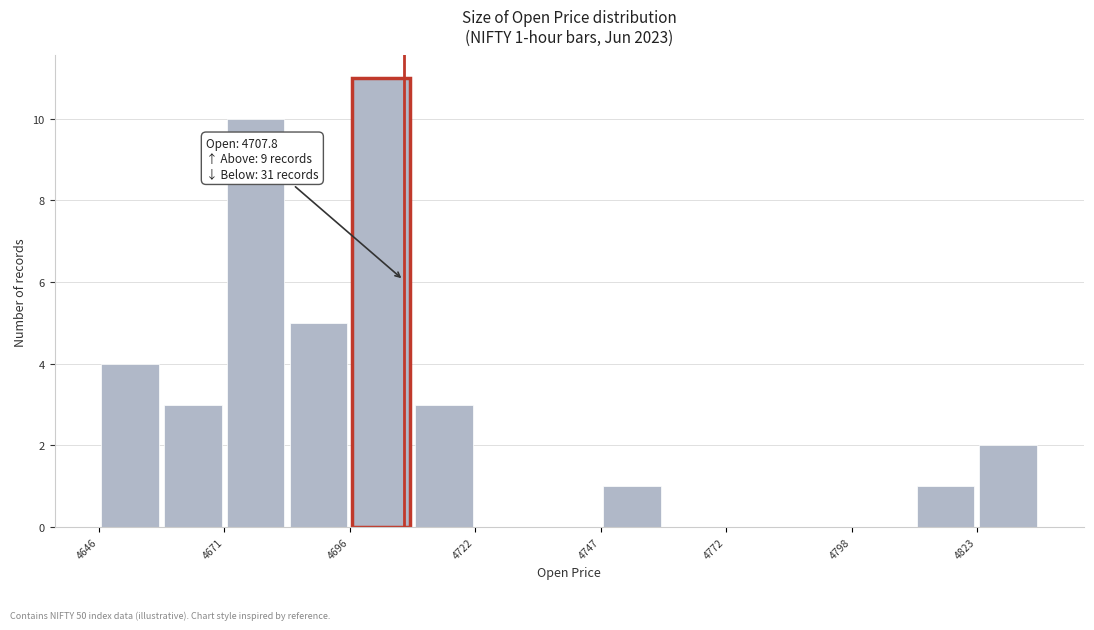

Read against the x-axis, roughly where is the centre of the tallest bar?

4705